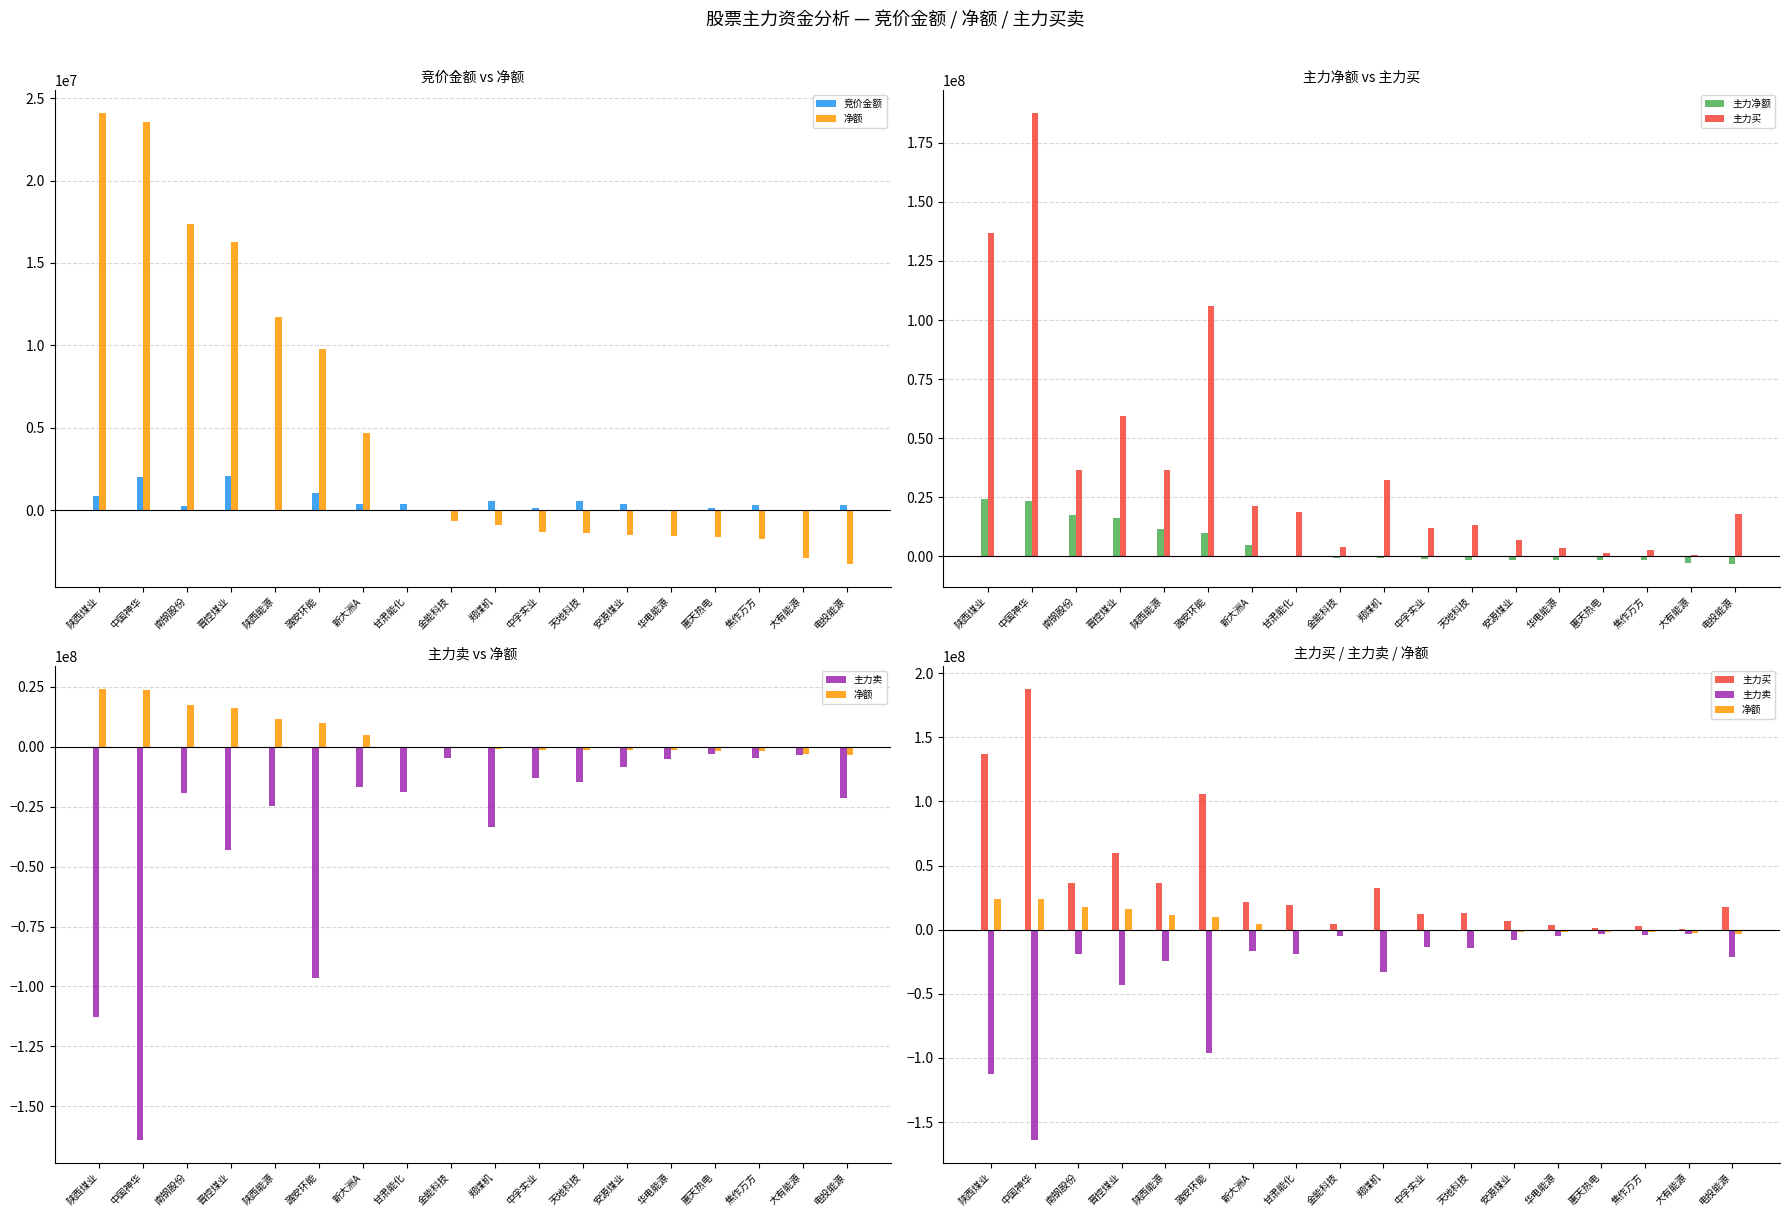

Are the bars horizontal?

No